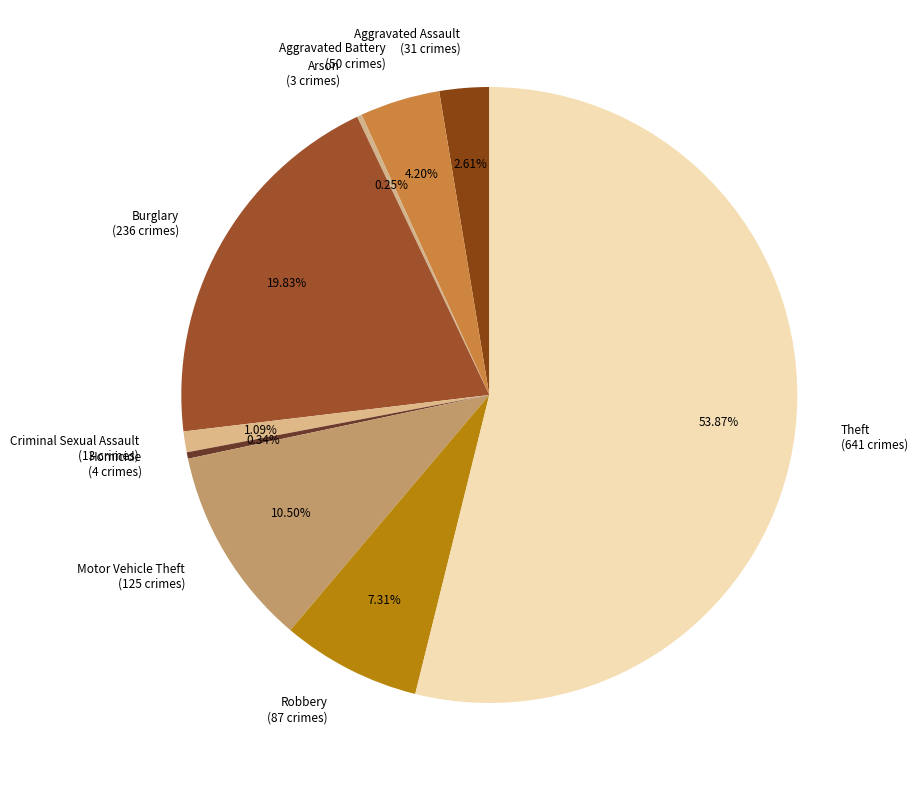

To the nearest percent, what is the combined percentage of Motor Vehicle Theft and Aggravated Assault?

13%